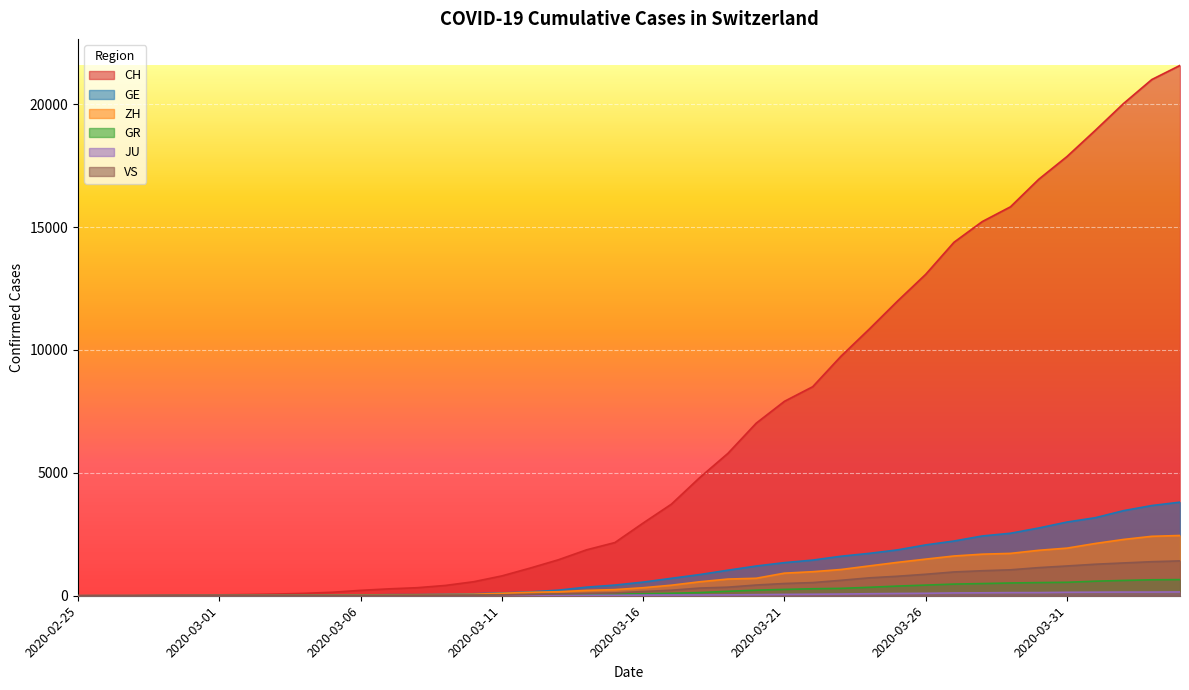

Where is ZH nearest to the value 1225?

2020-03-24